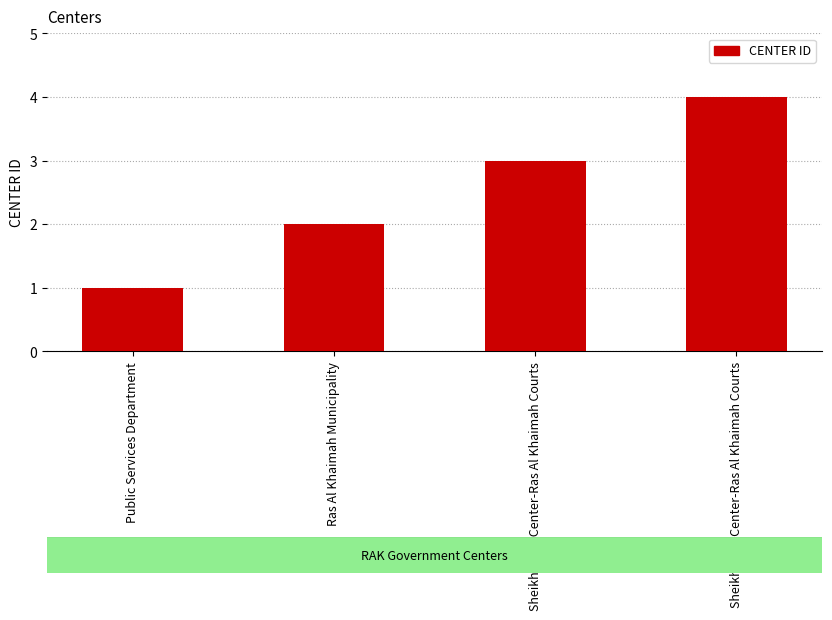

What value does the data have at Public Services Department?

1